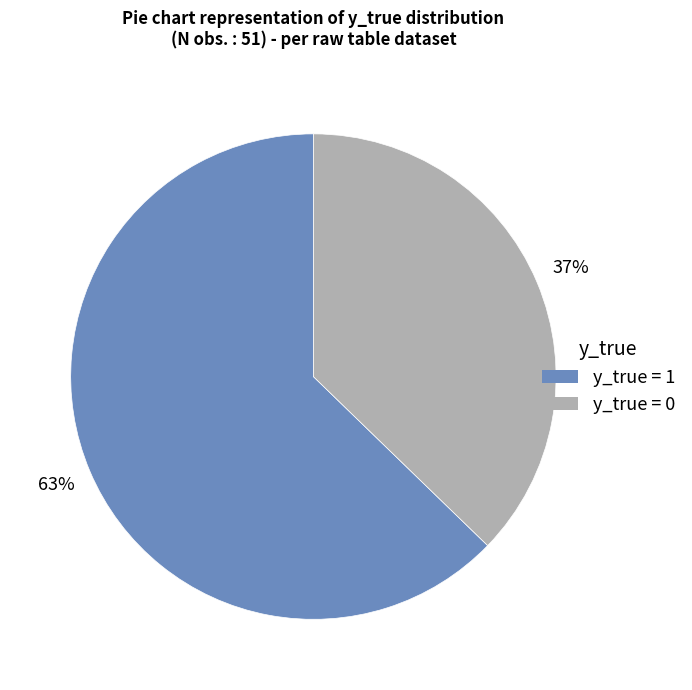

To the nearest percent, what is the average slice percentage?

50%